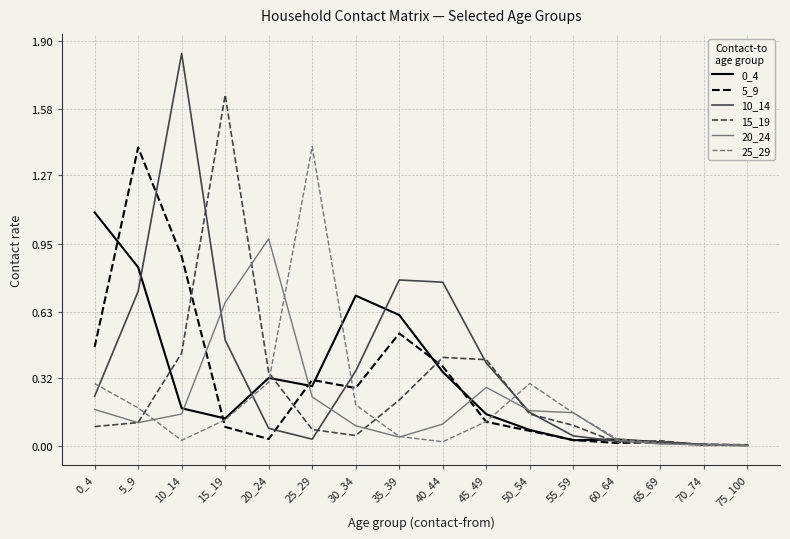

The 25_29 series shows 0.0 at 75_100. True or false?

True